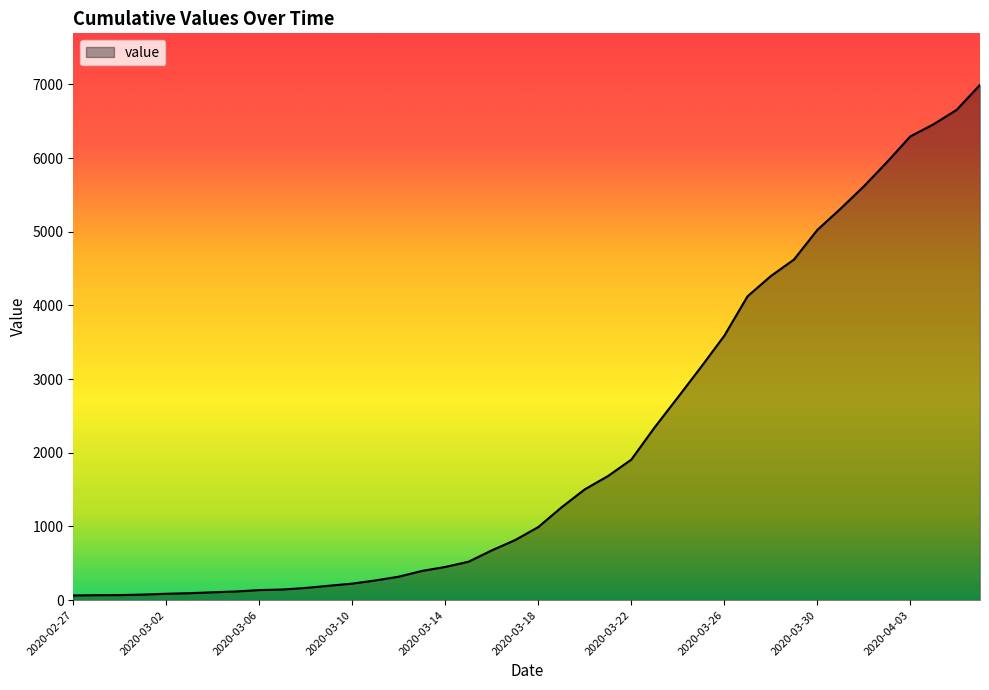

What is the greatest value displayed?

6994